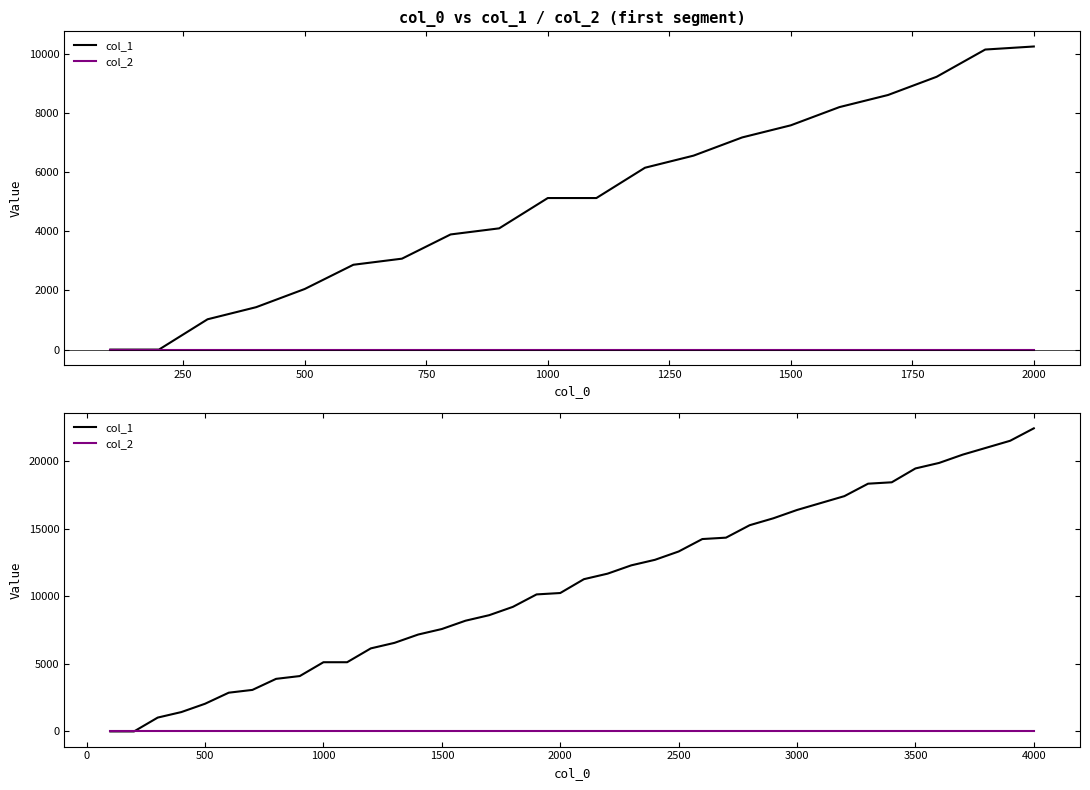

Does the chart have visible grid lines?

No